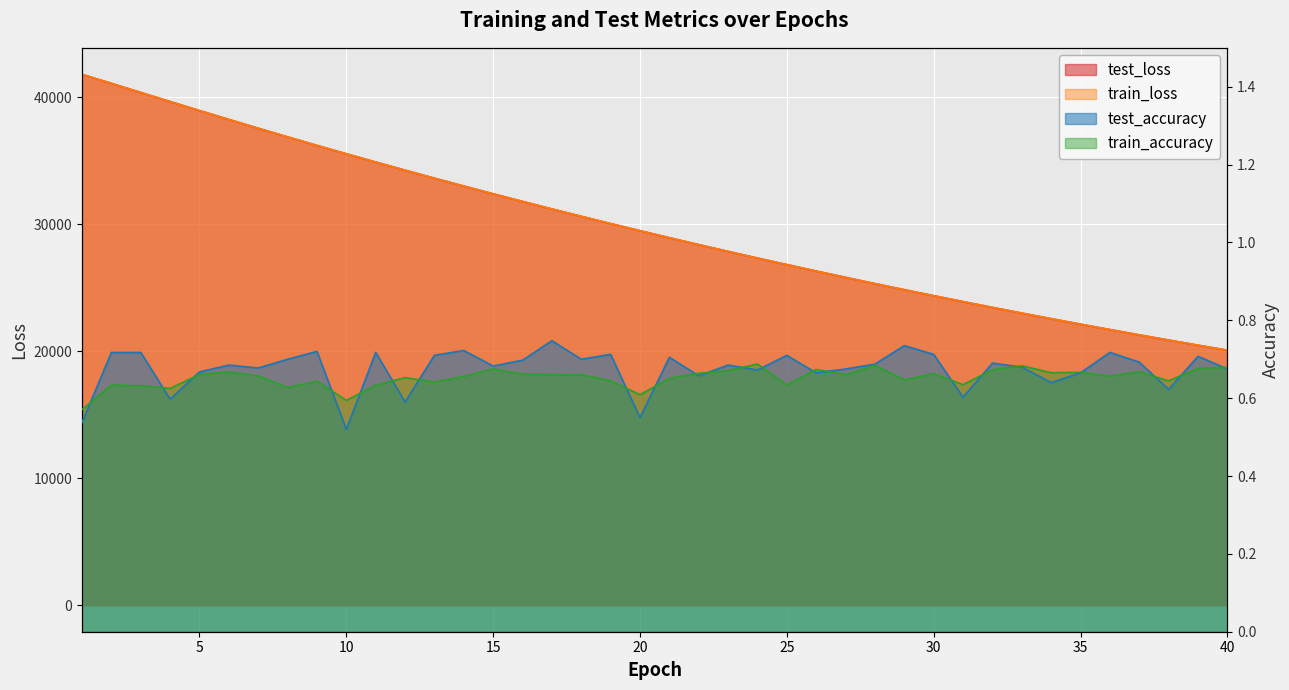

True or false: train_accuracy has a value of 0.6 at 1.

True